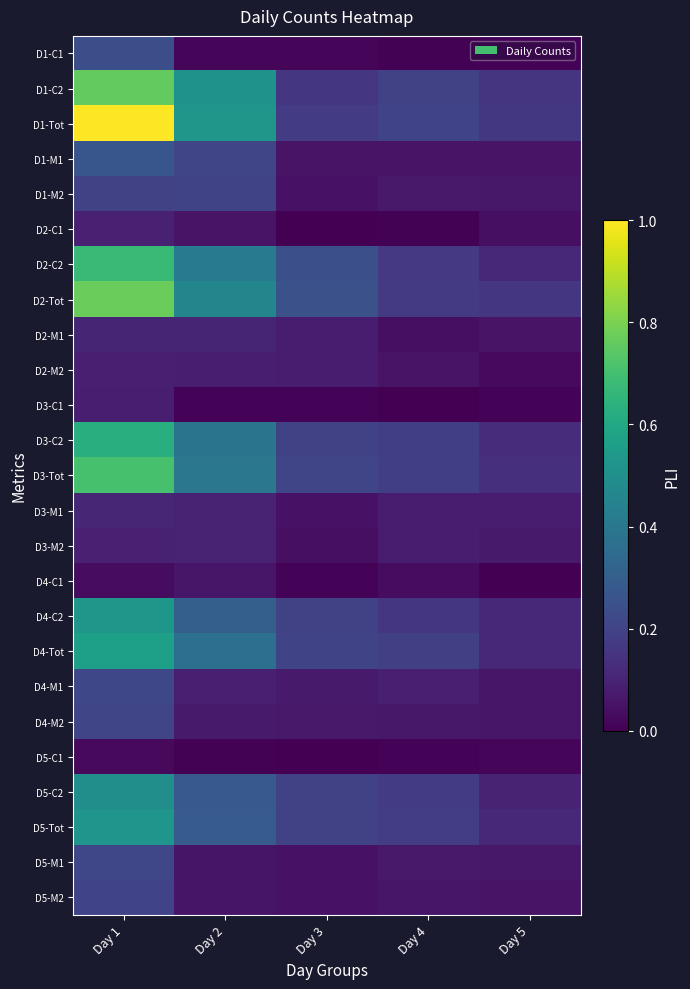

What is the total value across all series at Day 5?

1.9